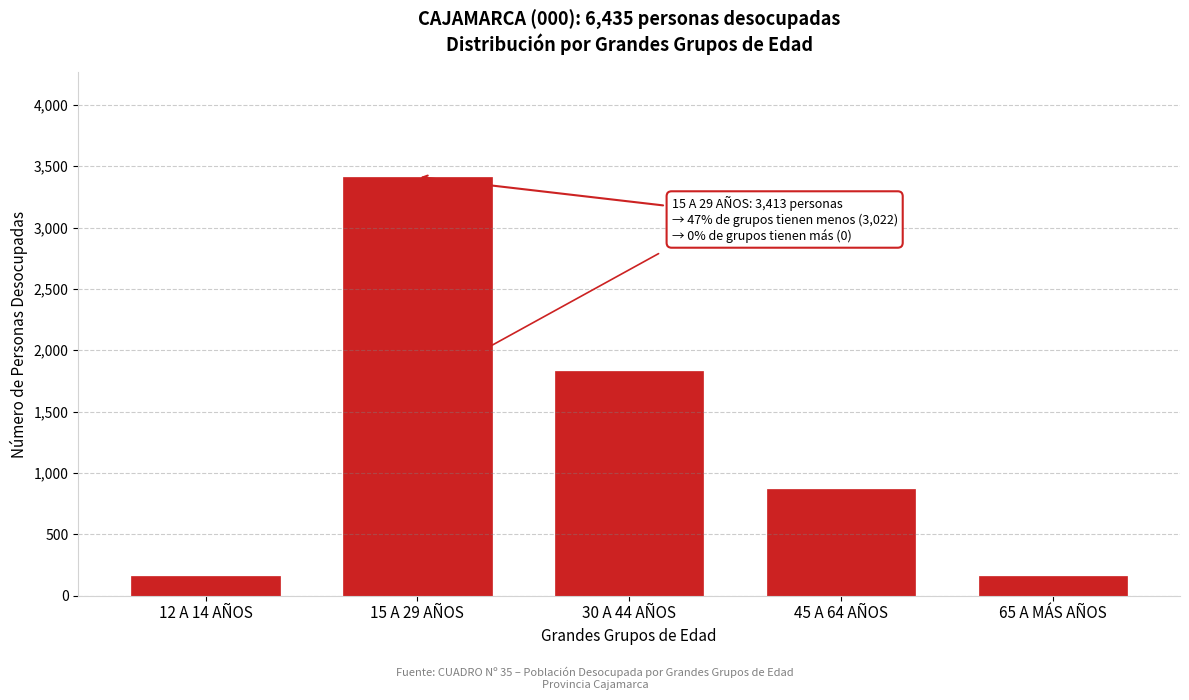

What is the smallest value displayed?

158